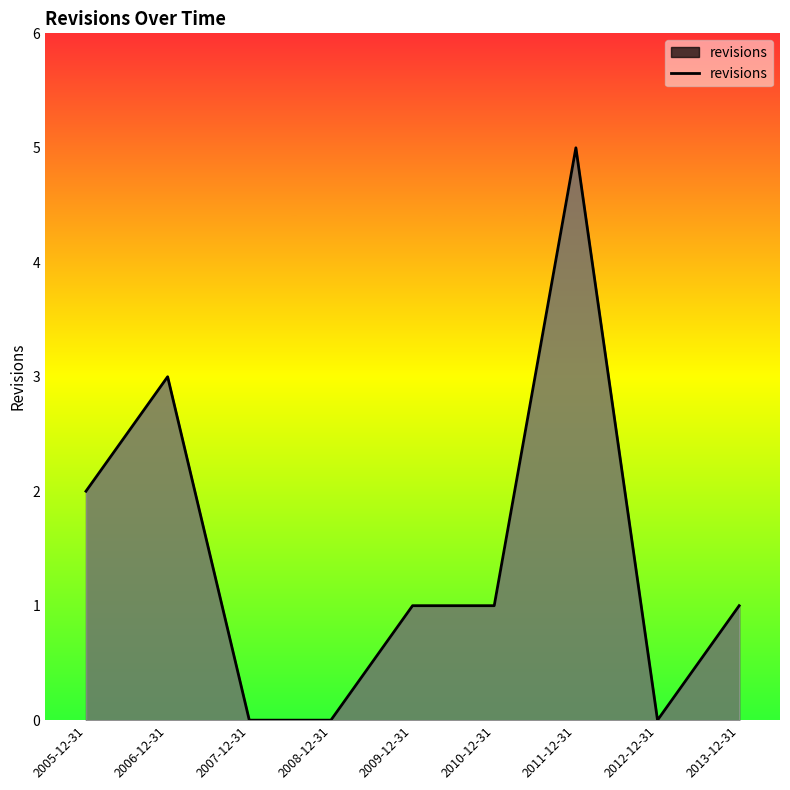

What is the greatest value displayed?

5